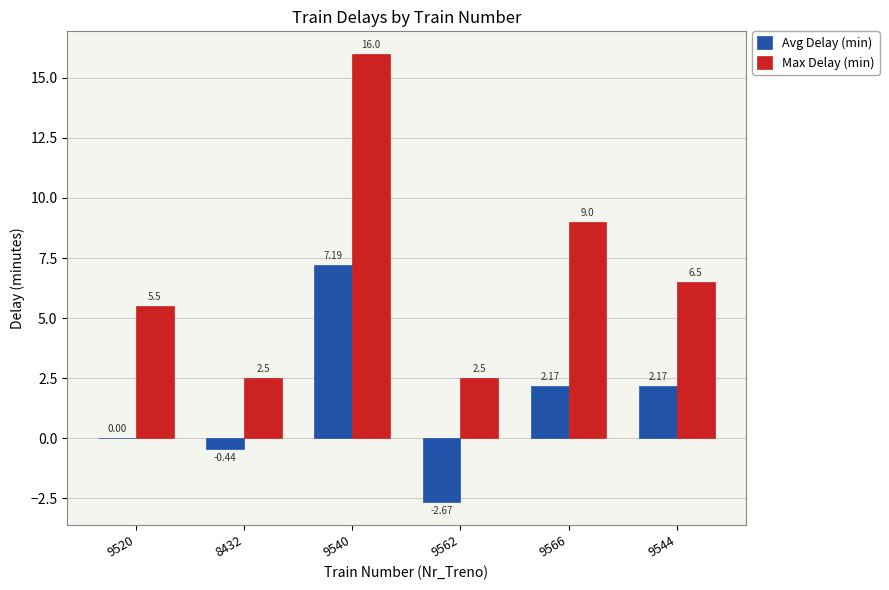

What are all the series names shown in the legend?

Avg Delay (min), Max Delay (min)